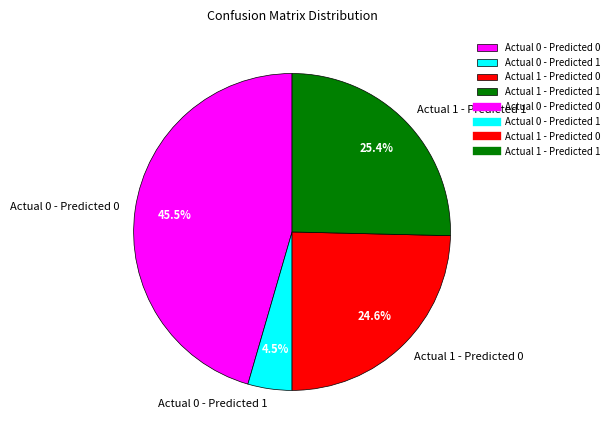

Rank the categories by value from highest to lowest.

Actual 0 - Predicted 0, Actual 1 - Predicted 1, Actual 1 - Predicted 0, Actual 0 - Predicted 1